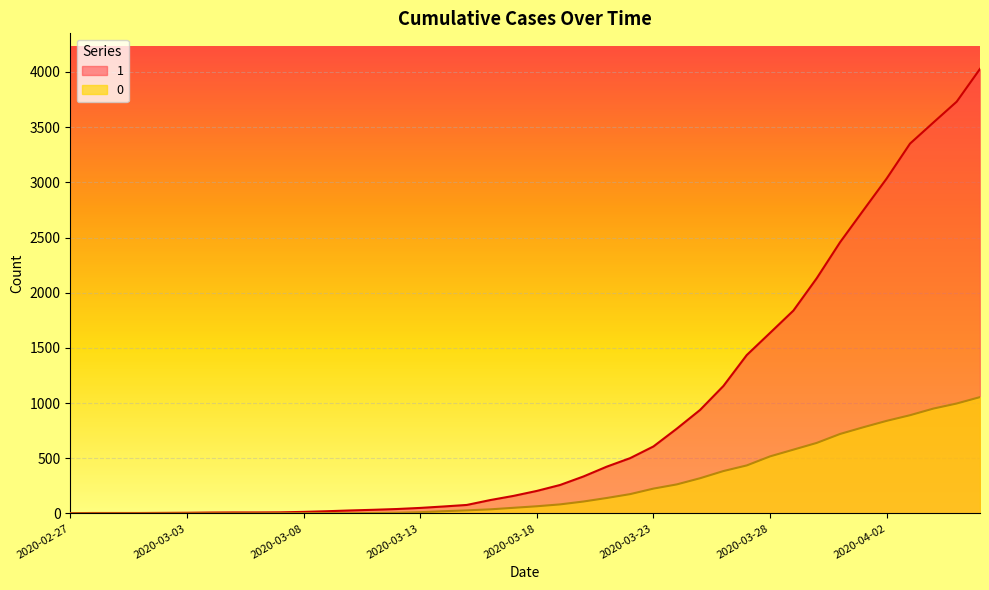

What is the difference between the maximum and minimum values in the 1 series?

4025